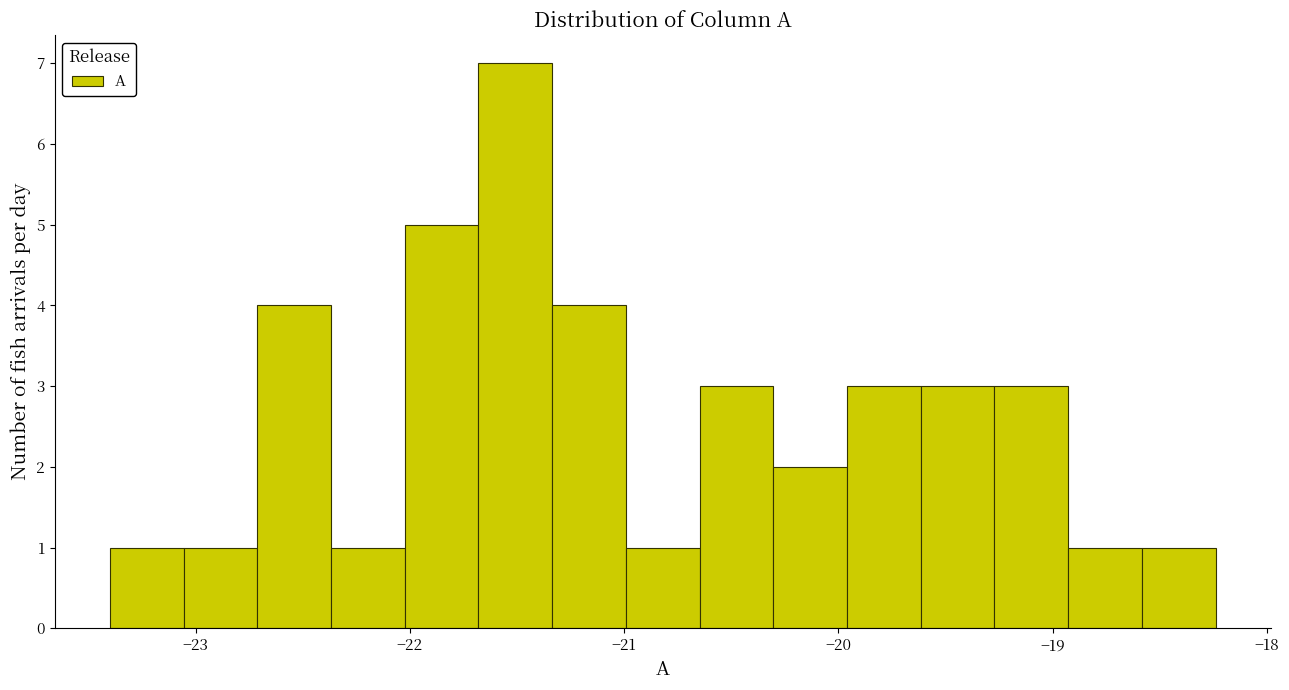

Around what value on the x-axis is the tallest bar? Give the approximate position of its centre, as read against the axis.

-21.5